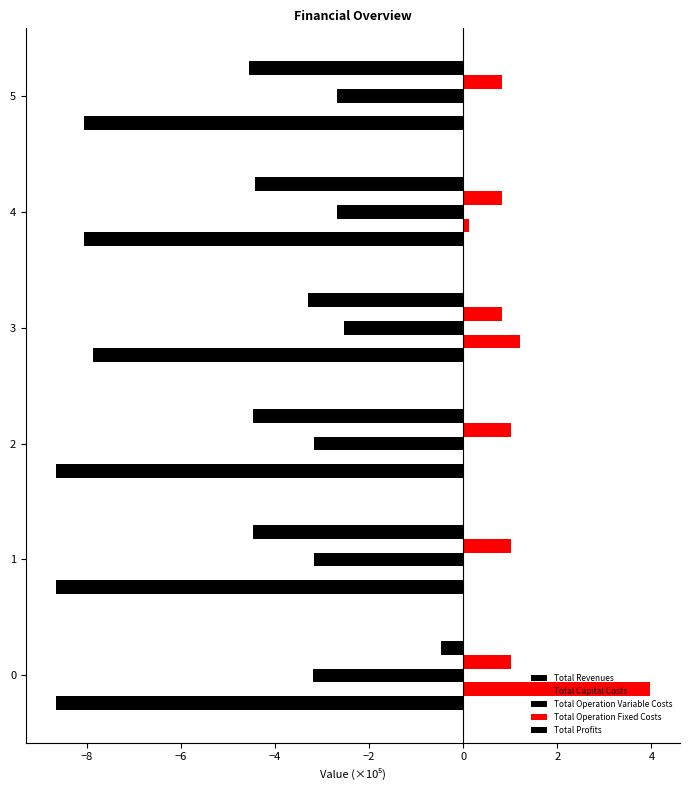

Which series has the widest spread of values?

Total Profits